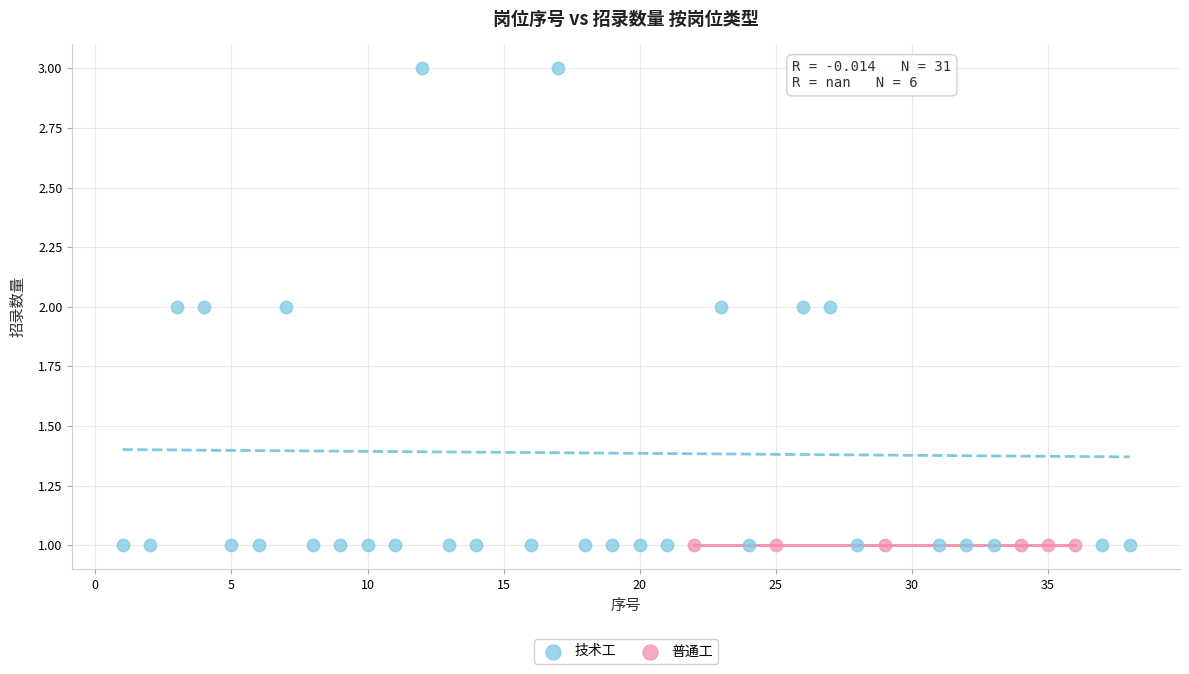

Which series contains the highest Y value?

技术工